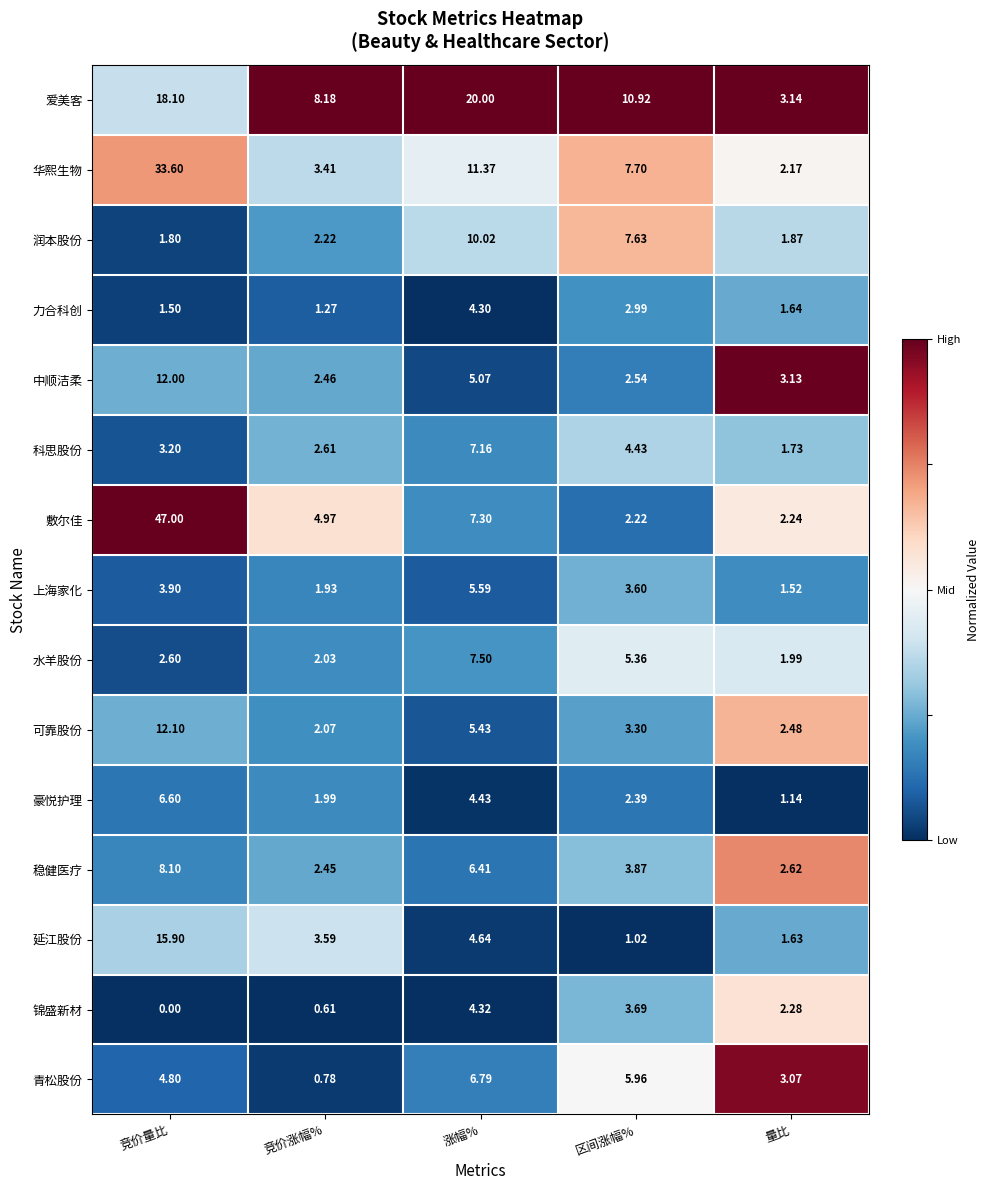

Which category has the lowest value across all series?

竞价量比